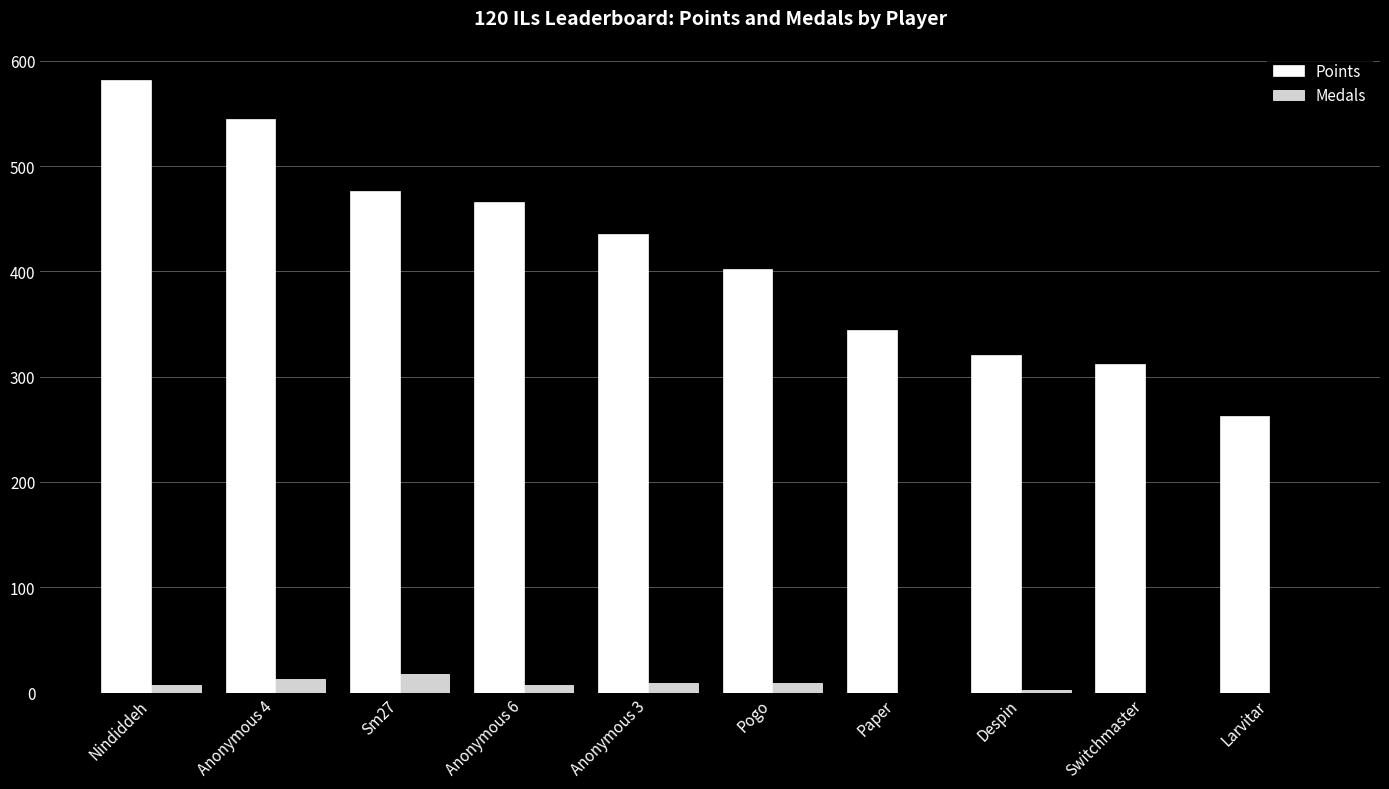

What is the difference between the Points values at Anonymous 6 and Switchmaster?

154